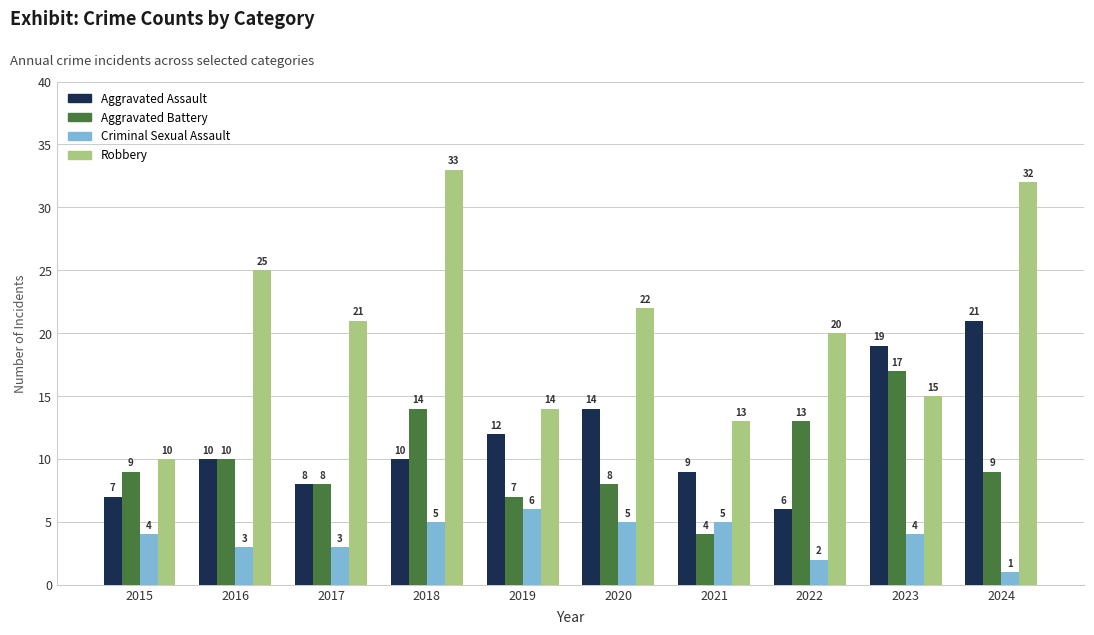

Is it true that Criminal Sexual Assault equals 7 at 2020?

False